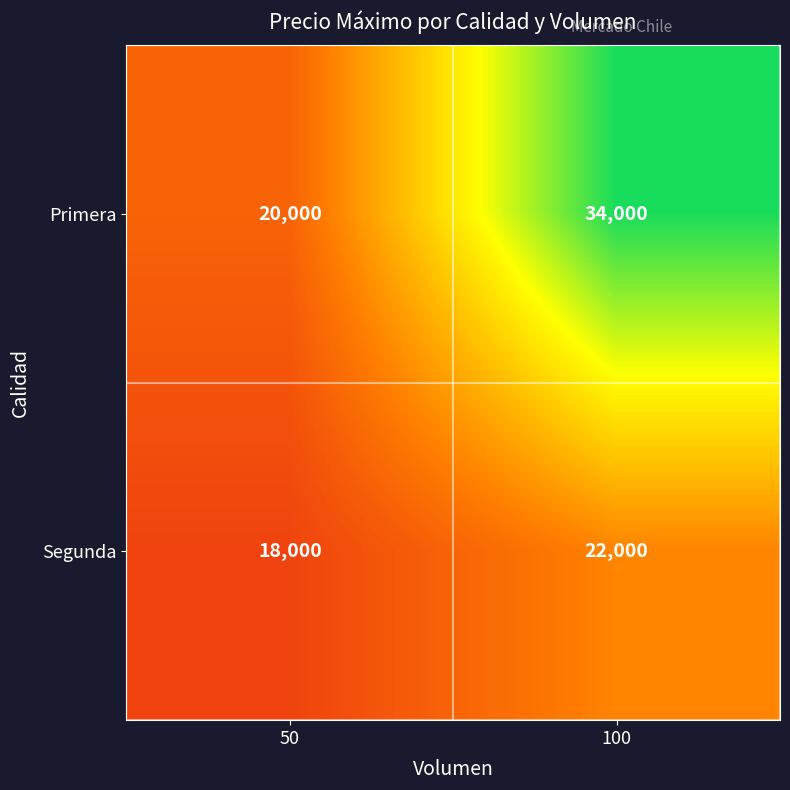

Which series changed the most between 50 and 100?

Primera